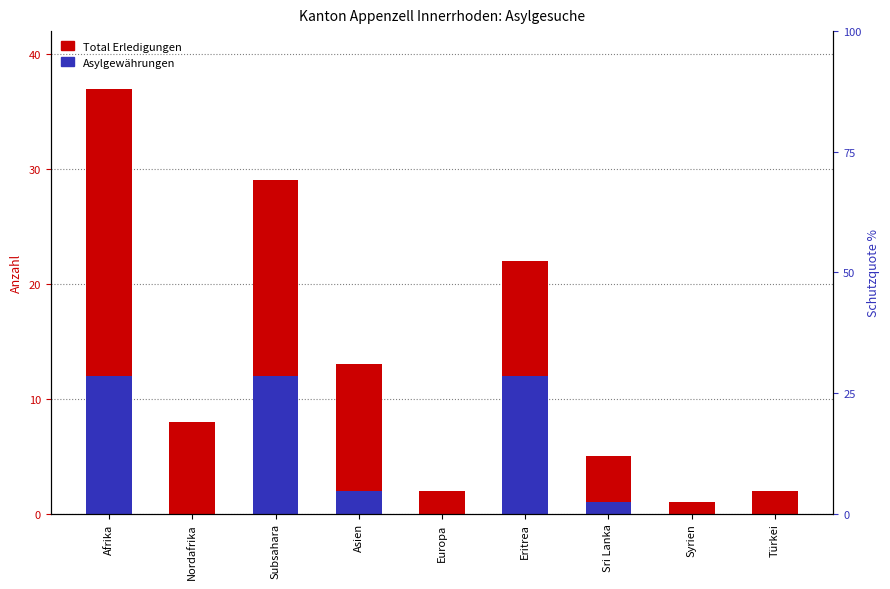

What is the difference between the highest and lowest values at Subsahara?

17